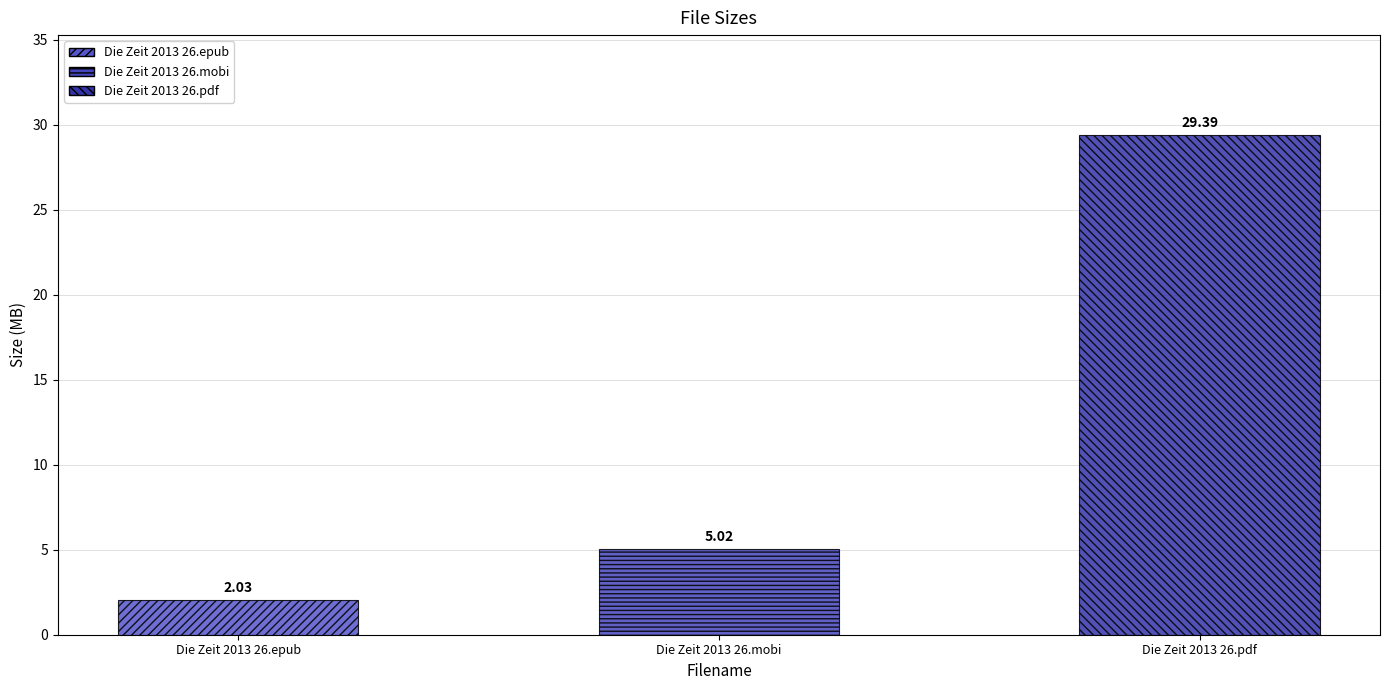

The value at Die Zeit 2013 26.epub is 2.0. True or false?

True